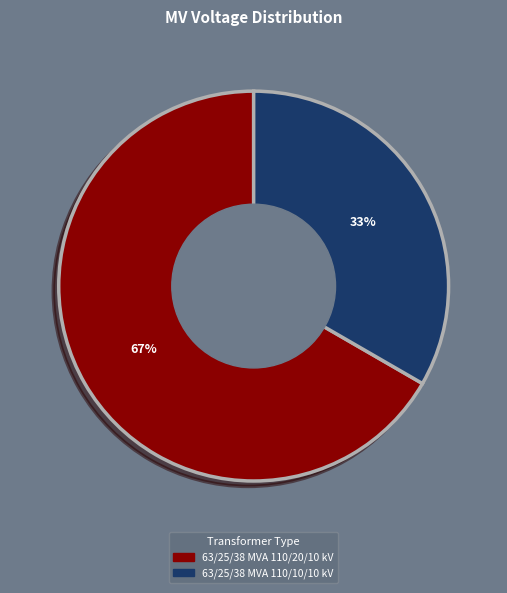

Is there a majority slice in this chart?

Yes